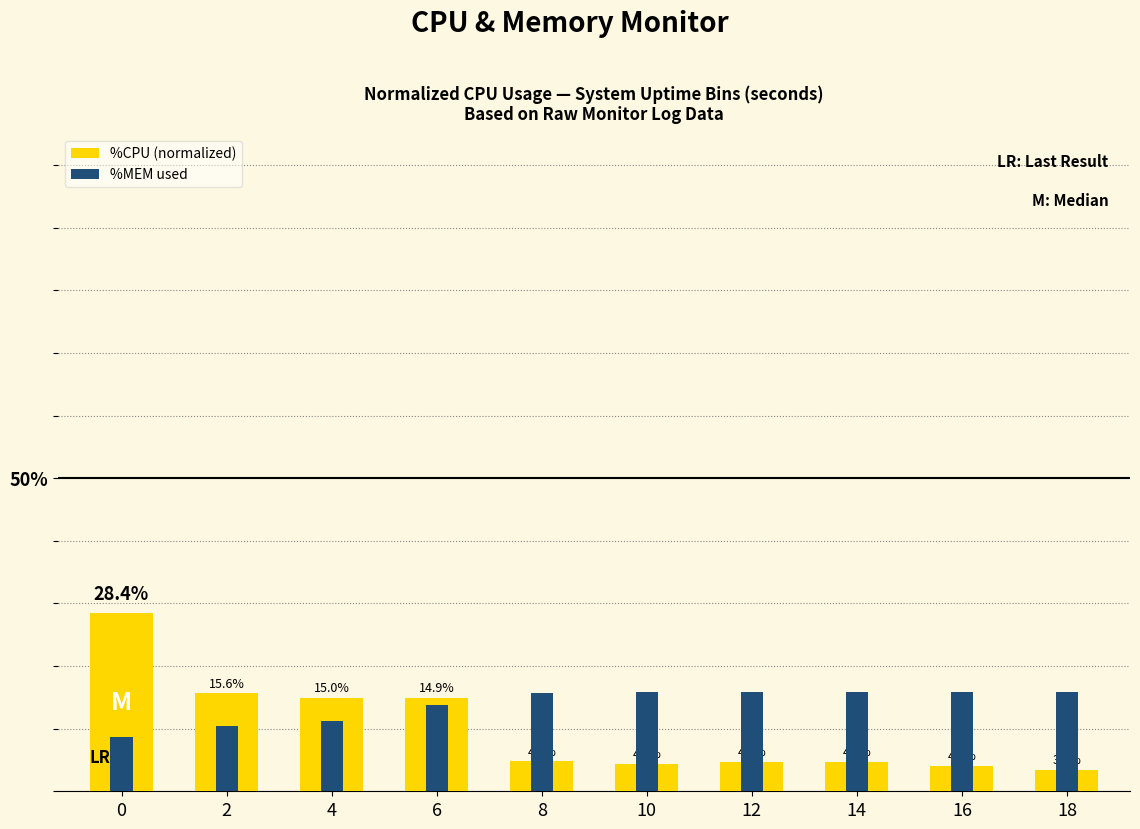

True or false: %MEM used has a value of 8.7 at 0.

True